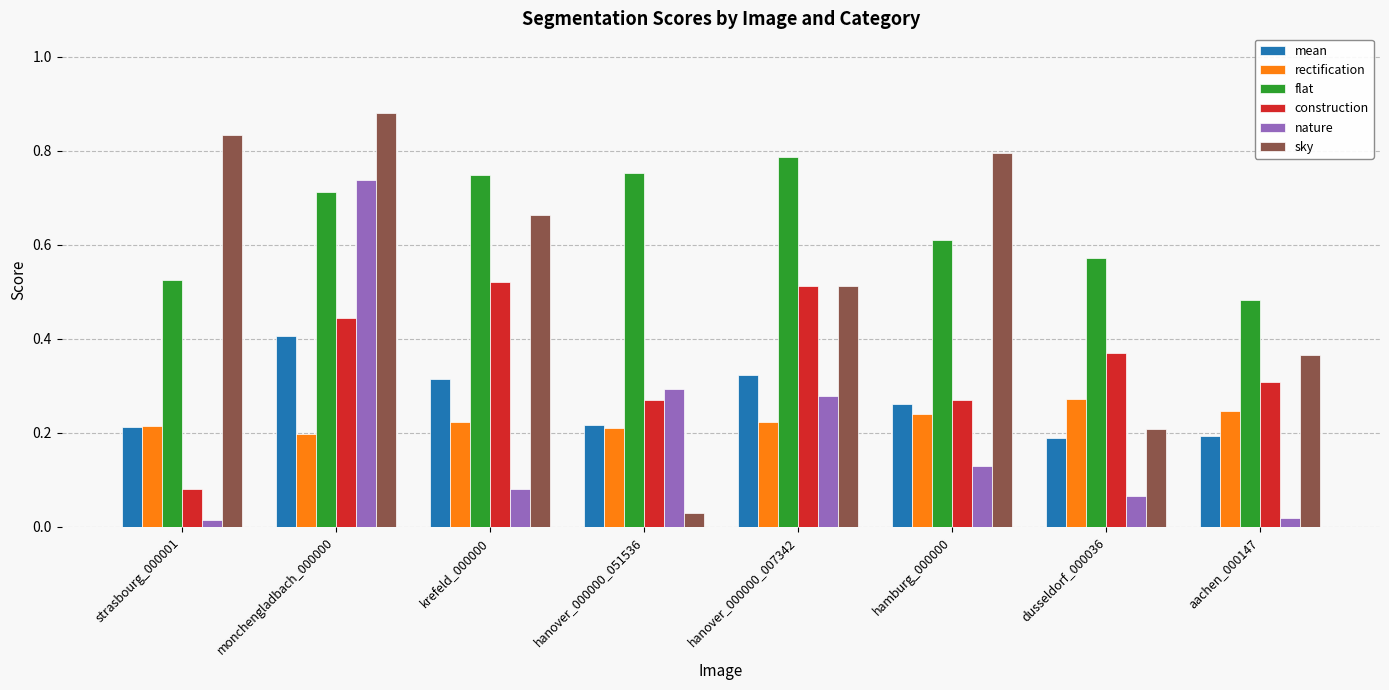

What is the label of the 5th bar from the right?

hanover_000000_051536